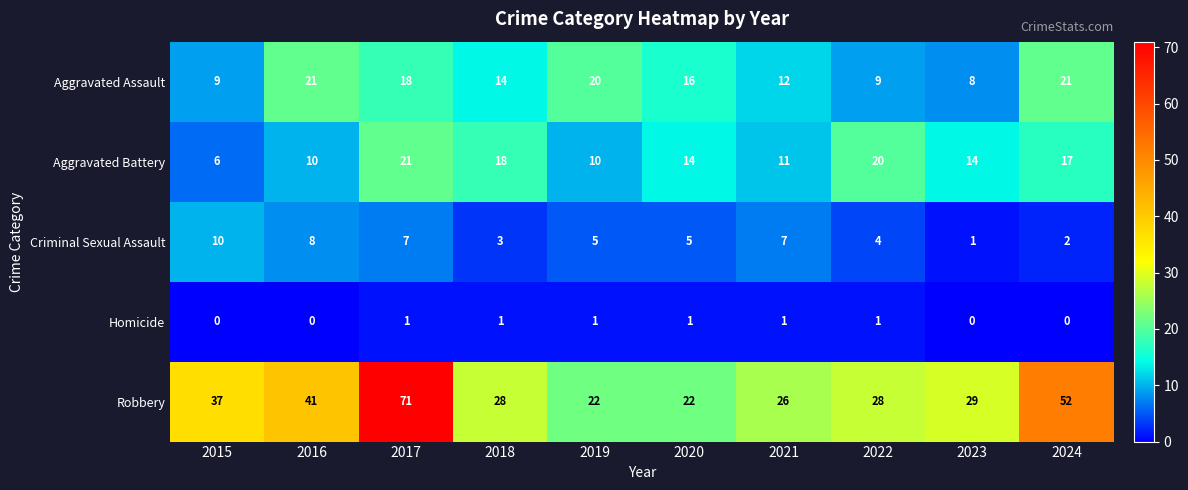

True or false: Aggravated Assault has a value of 4 at 2019.

False